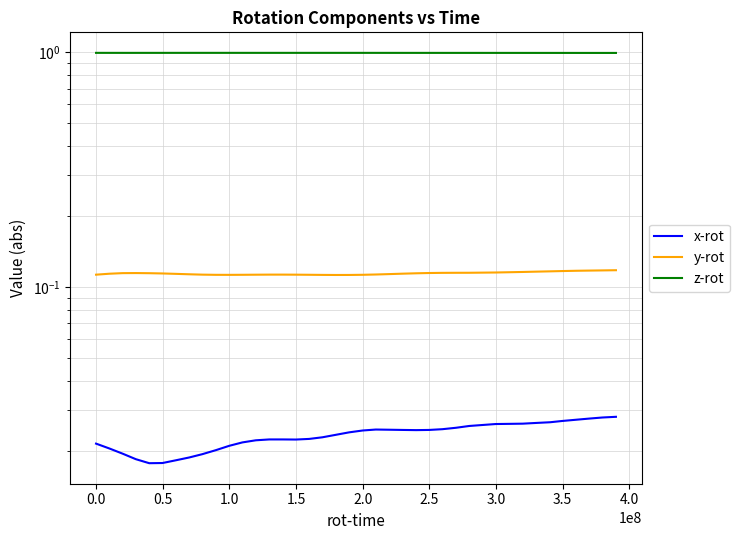

Reading left to right, transcribe all the data shown in this chart.

x-rot: 0.0	0.0	0.0	0.0	0.0	0.0	0.0	0.0	0.0	0.0	0.0	0.0	0.0	0.0	0.0	0.0	0.0	0.0	0.0	0.0	0.0	0.0	0.0	0.0	0.0	0.0	0.0	0.0	0.0	0.0	0.0	0.0	0.0	0.0	0.0	0.0	0.0	0.0	0.0	0.0
y-rot: 0.1	0.1	0.1	0.1	0.1	0.1	0.1	0.1	0.1	0.1	0.1	0.1	0.1	0.1	0.1	0.1	0.1	0.1	0.1	0.1	0.1	0.1	0.1	0.1	0.1	0.1	0.1	0.1	0.1	0.1	0.1	0.1	0.1	0.1	0.1	0.1	0.1	0.1	0.1	0.1
z-rot: 1.0	1.0	1.0	1.0	1.0	1.0	1.0	1.0	1.0	1.0	1.0	1.0	1.0	1.0	1.0	1.0	1.0	1.0	1.0	1.0	1.0	1.0	1.0	1.0	1.0	1.0	1.0	1.0	1.0	1.0	1.0	1.0	1.0	1.0	1.0	1.0	1.0	1.0	1.0	1.0